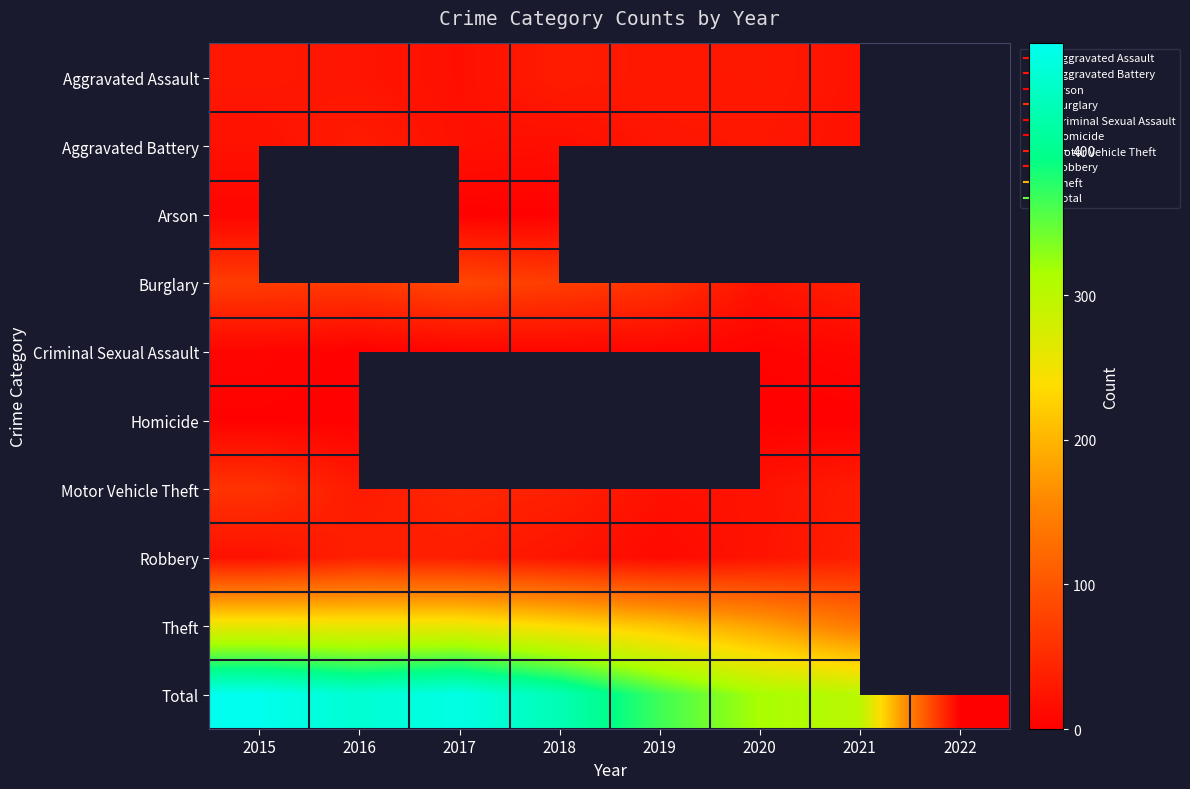

True or false: Theft has a value of 183.0 at 2020.

True